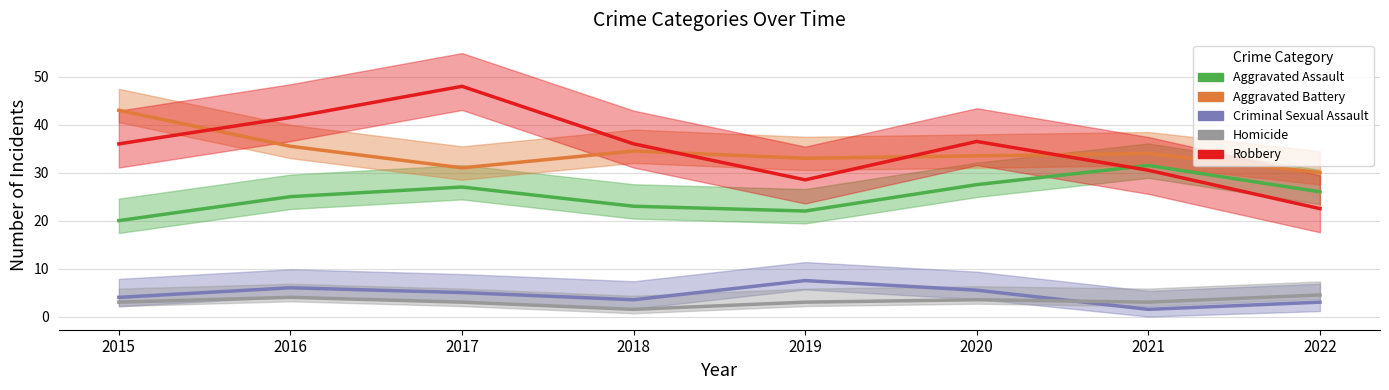

At which label does Robbery reach its peak?

2017